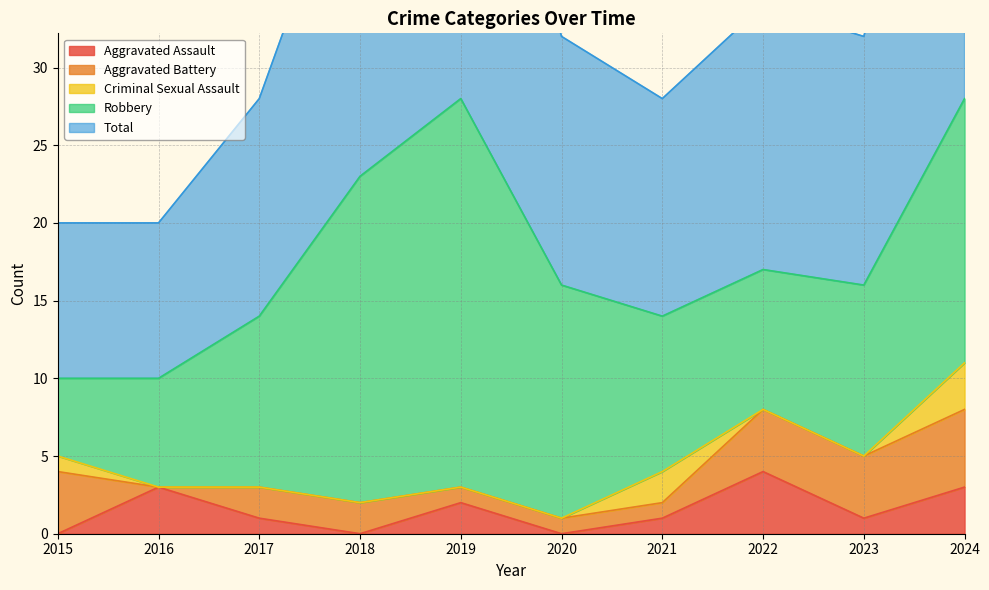

Where is Robbery nearest to the value 15?

2020